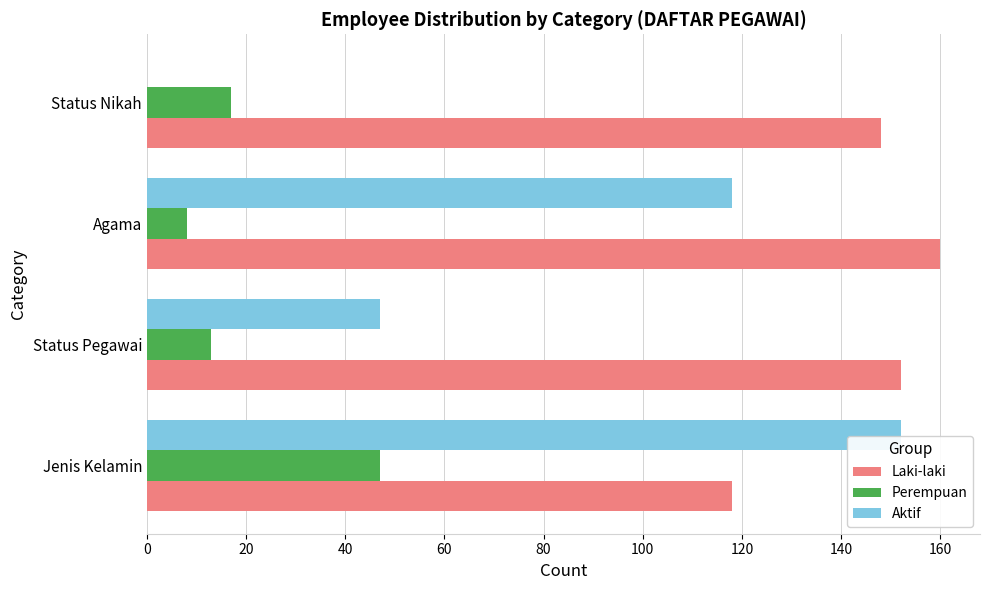

What is the sum of all Aktif values?

317